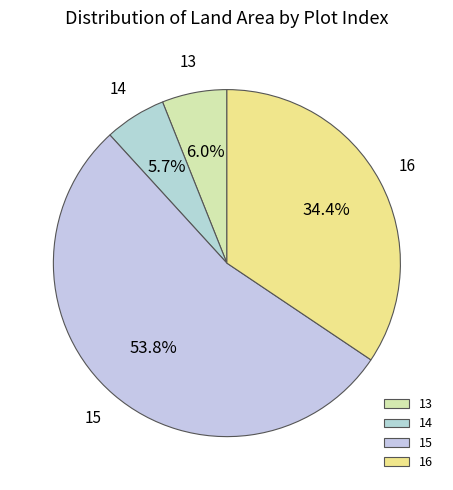

Between 13 and 16, which is larger?

16